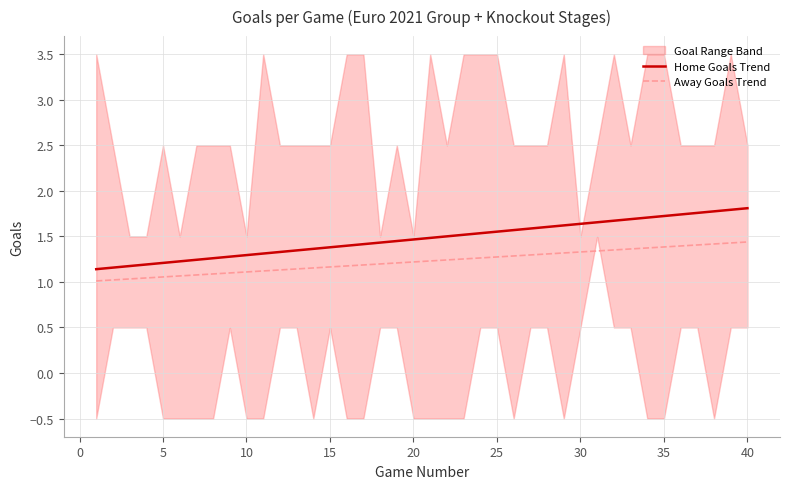

What is the minimum value for Away Goals Trend?

1.0